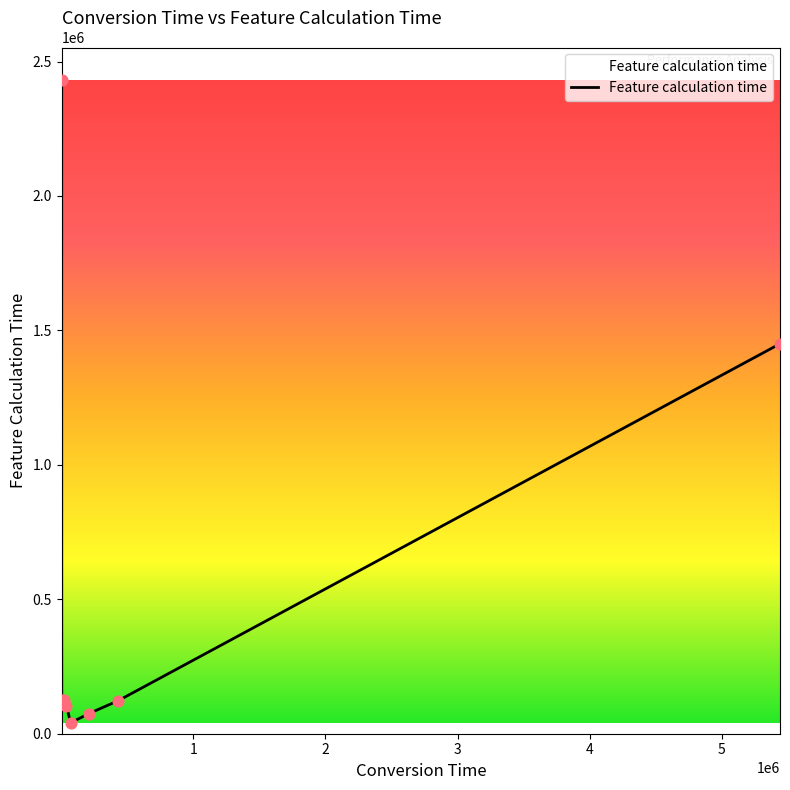

What is the maximum value shown in the chart?

2430654